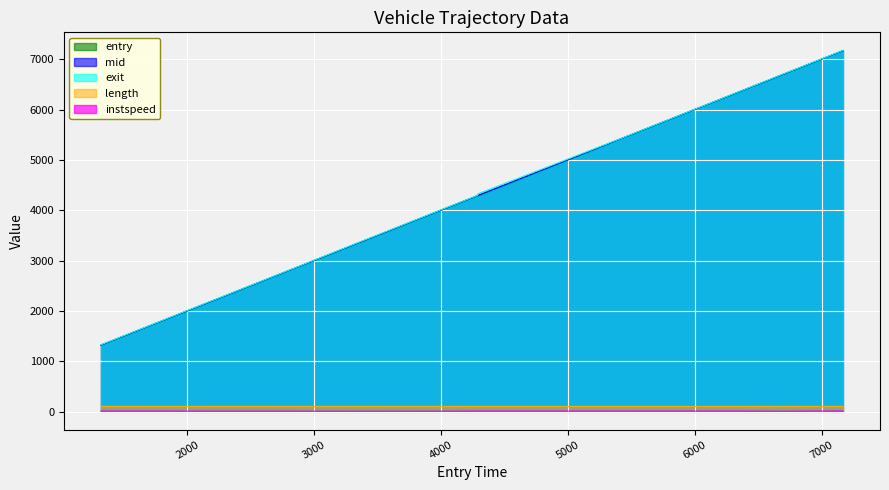

Is it true that exit equals 7032.9 at 7141.0?

True